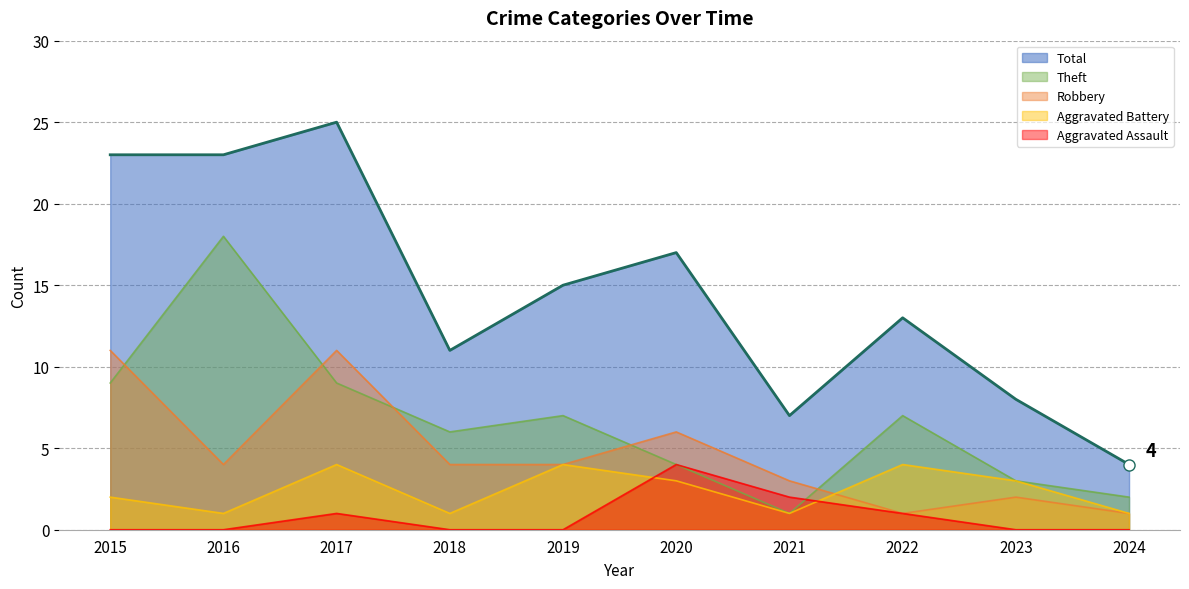

How many interior local peaks does the Total series have?

3